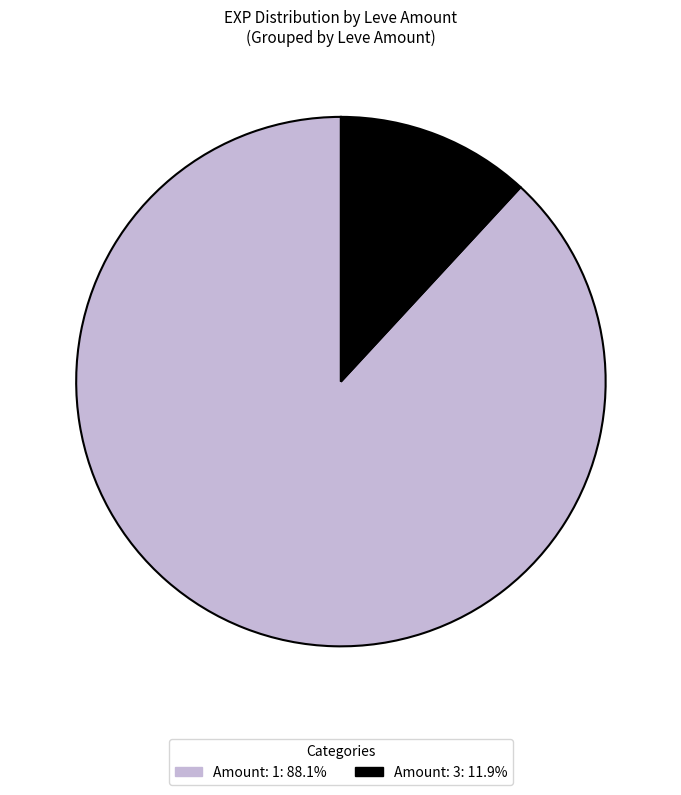

What is the ratio of the value at Amount: 1: 88.1% to the value at Amount: 3: 11.9%?

7.4